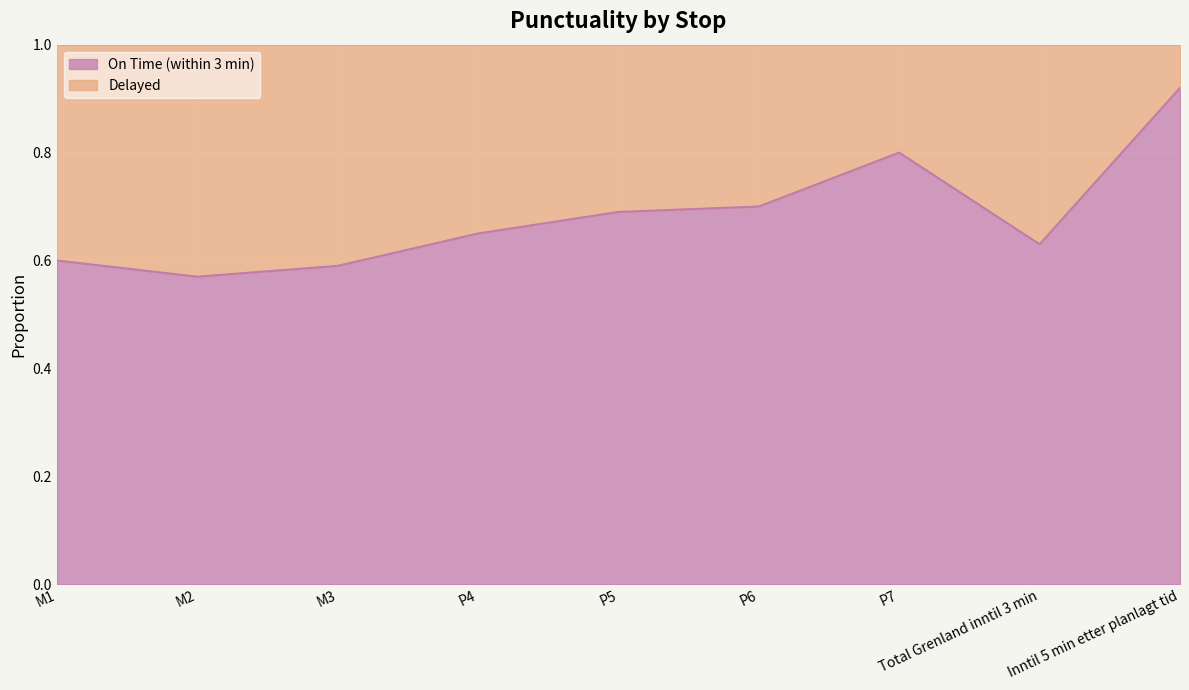

The chart shows a value of 0.6 at M2. True or false?

True